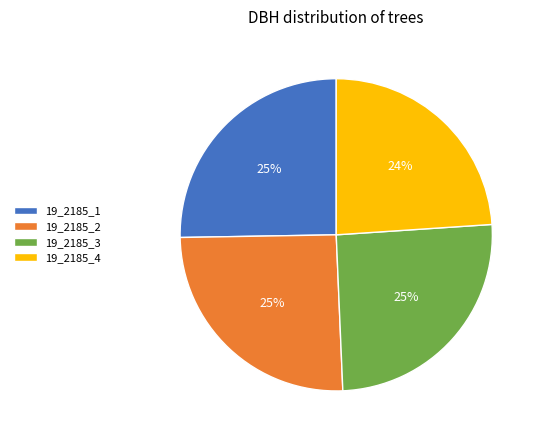

Is it true that 19_2185_4 is 24% of the pie?

True